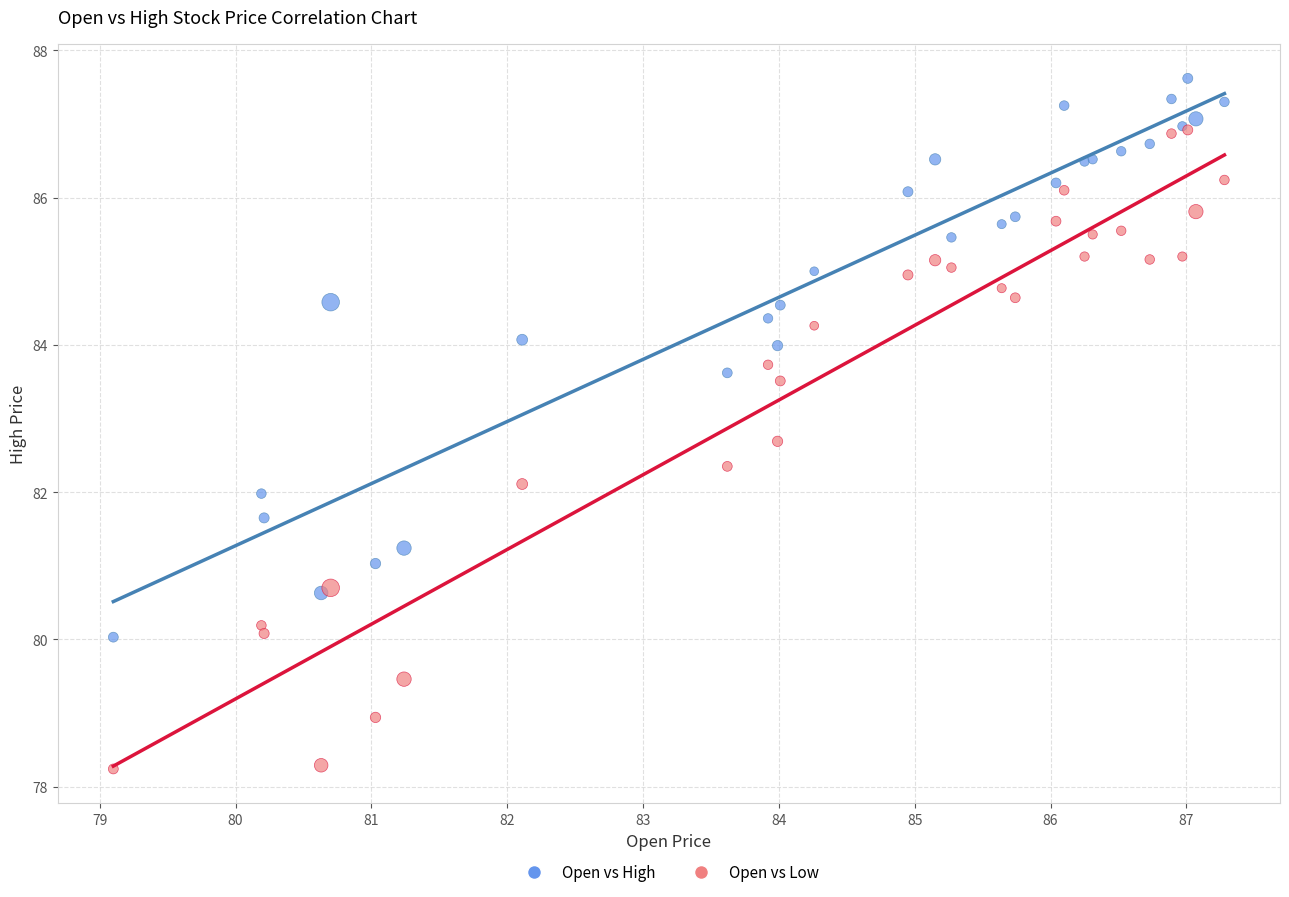

In the Open vs High series, what Y value is closest to 83?

83.6